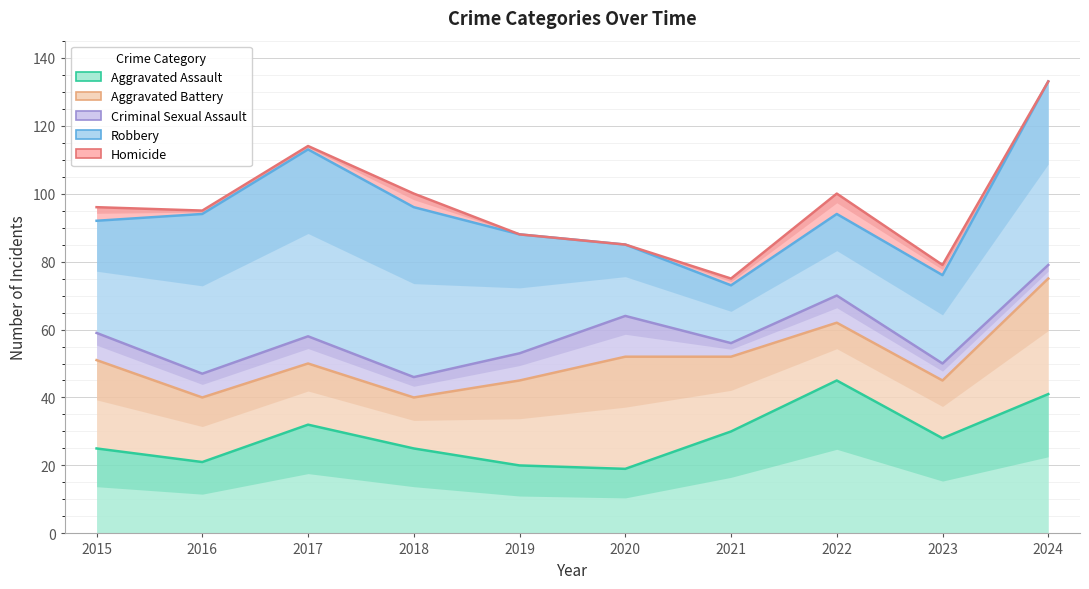

What is the difference between the maximum and minimum values in the Homicide series?

58